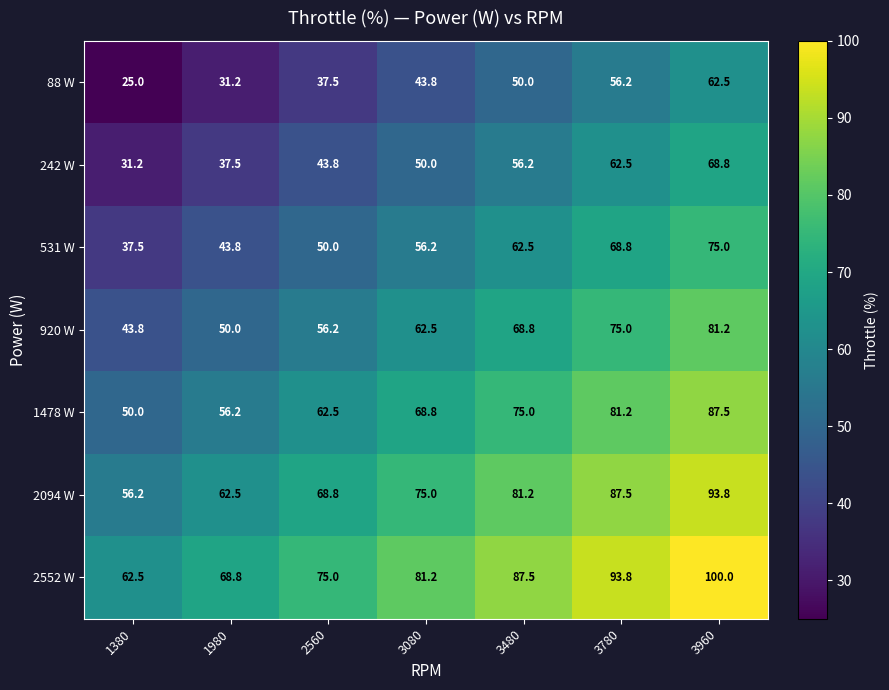

The 242 W series shows 62.5 at 3780. True or false?

True